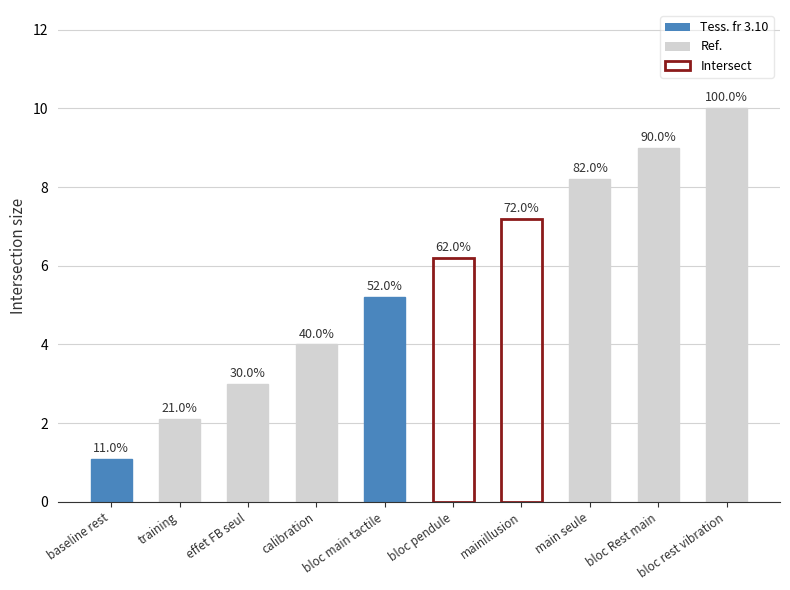

What is the change in value from calibration to mainillusion?

+3.2